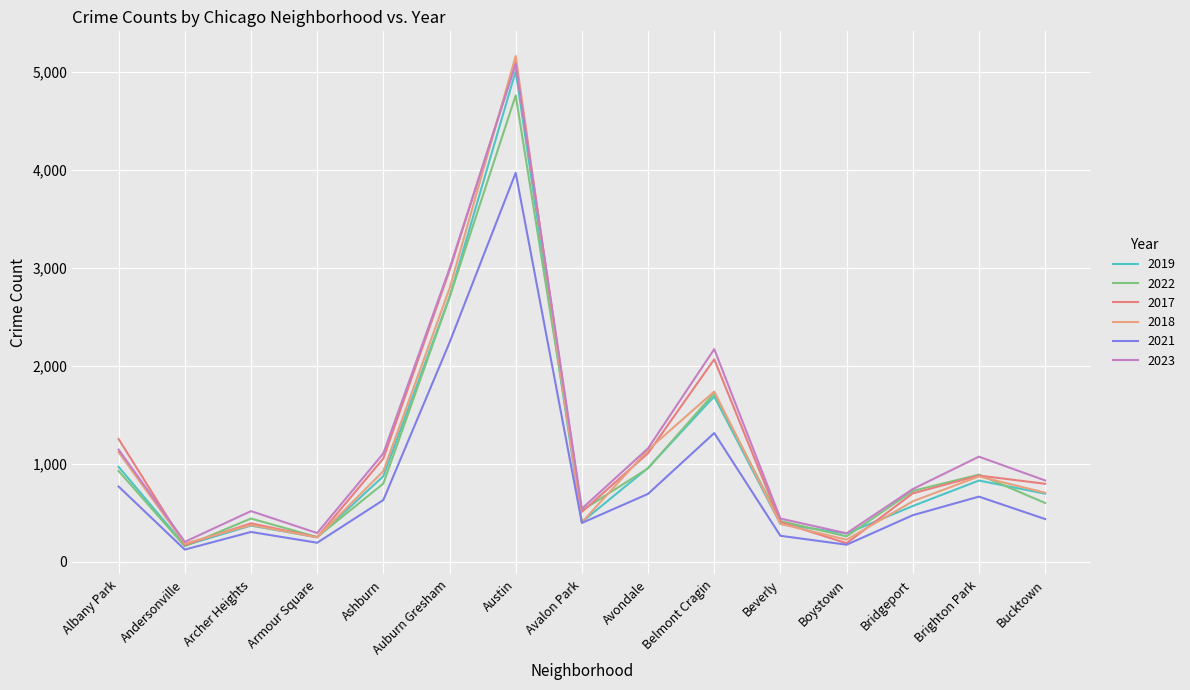

What is the label of the 14th point from the left?

Brighton Park